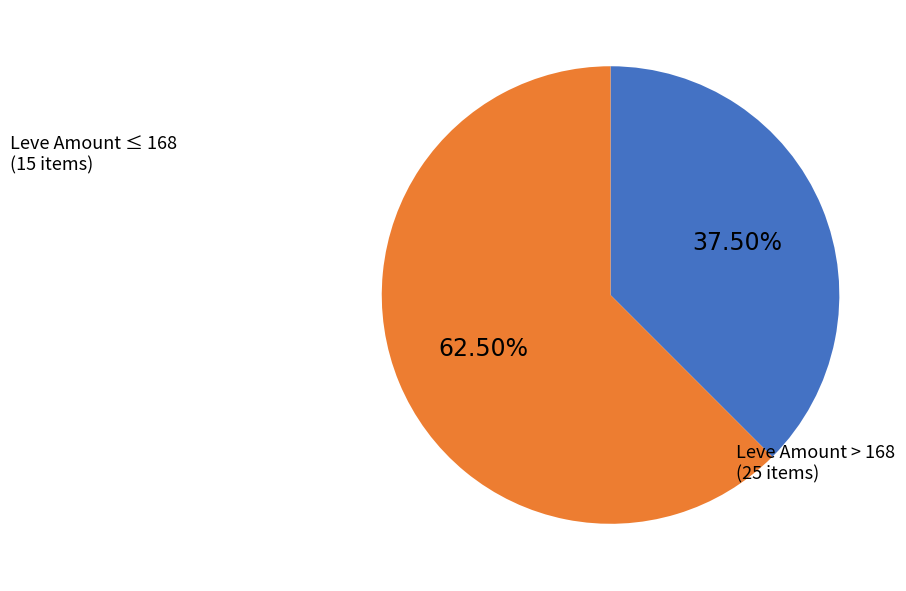

Is there any slice that represents more than half of the pie?

Yes